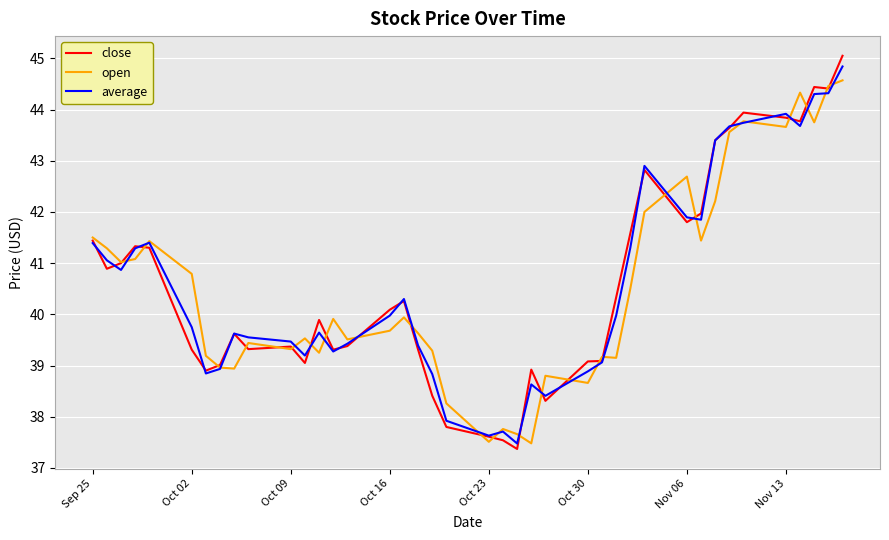

What is the minimum value shown in the chart?

37.4